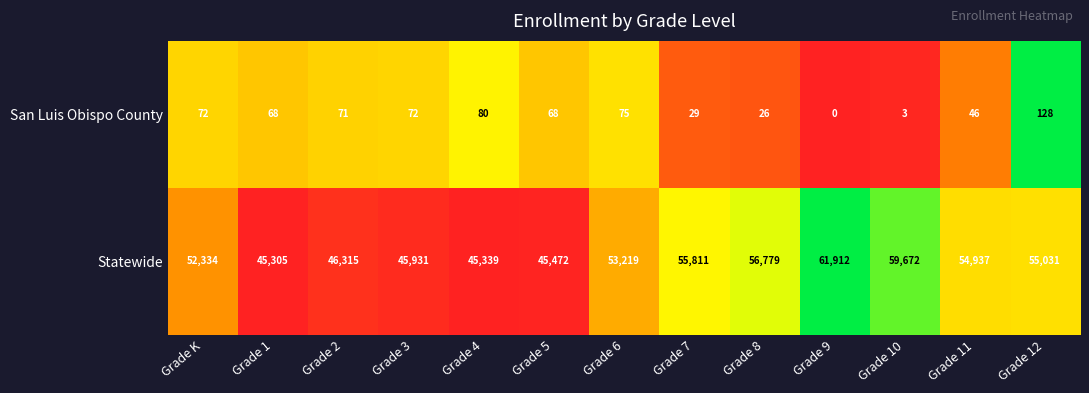

At Grade 8, list the series in order from largest to smallest.

Statewide, San Luis Obispo County